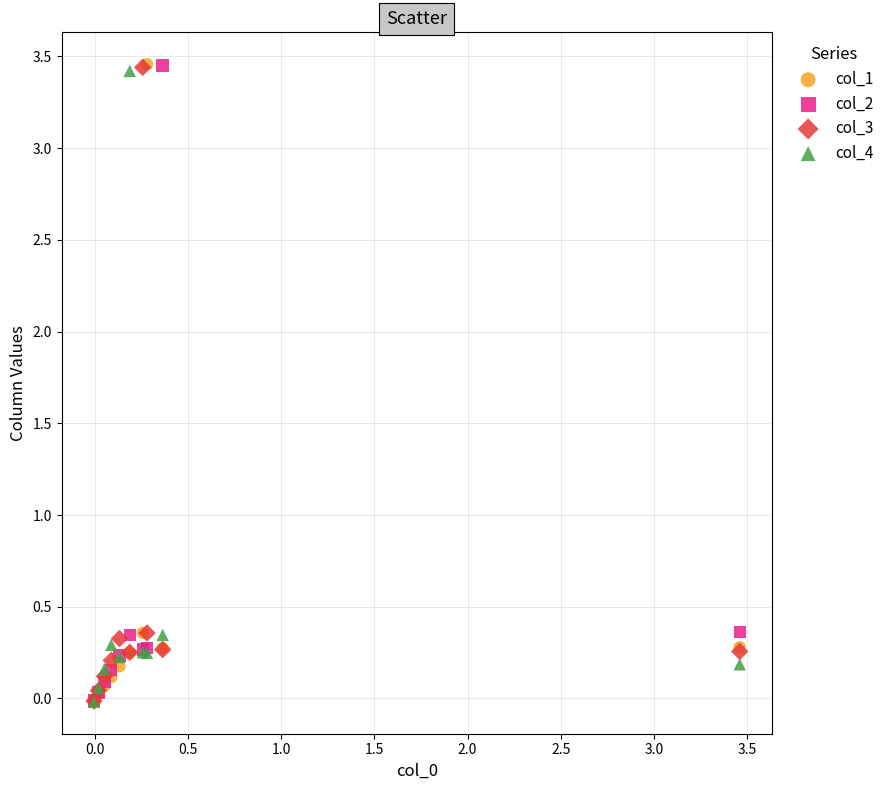

What are all the series names shown in the legend?

col_1, col_2, col_3, col_4